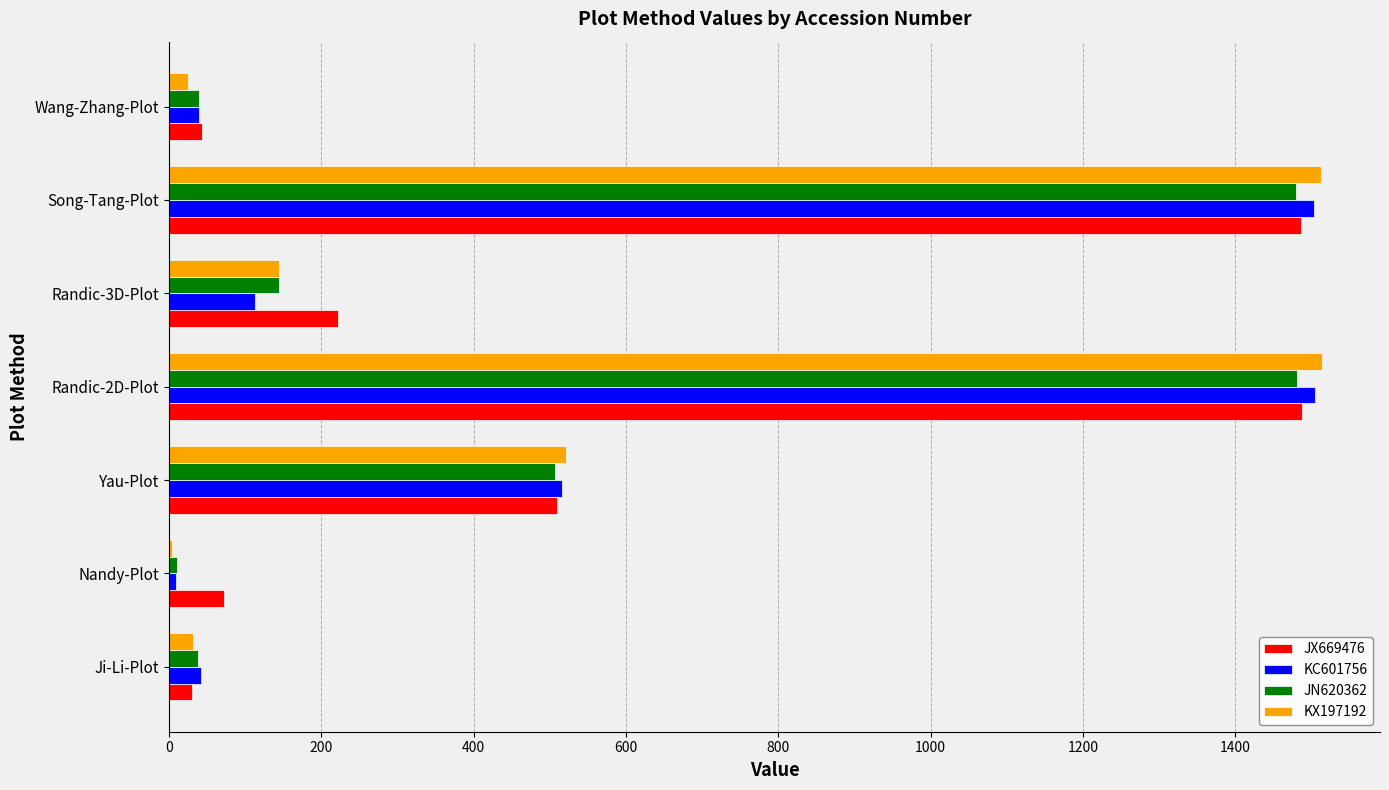

True or false: KC601756 has a value of 42.5 at Ji-Li-Plot.

True